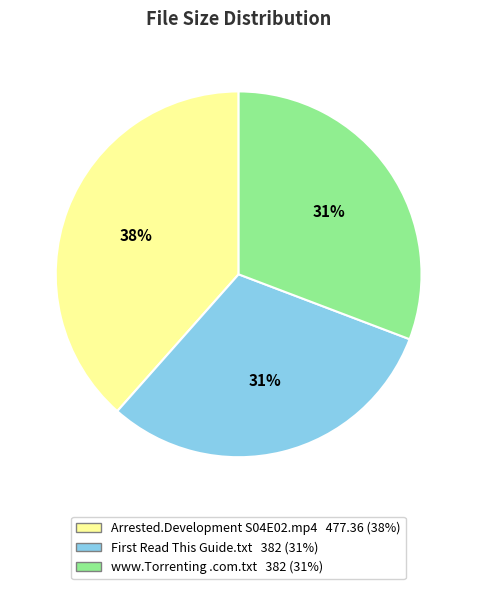

To the nearest percent, what is the average slice percentage?

33%